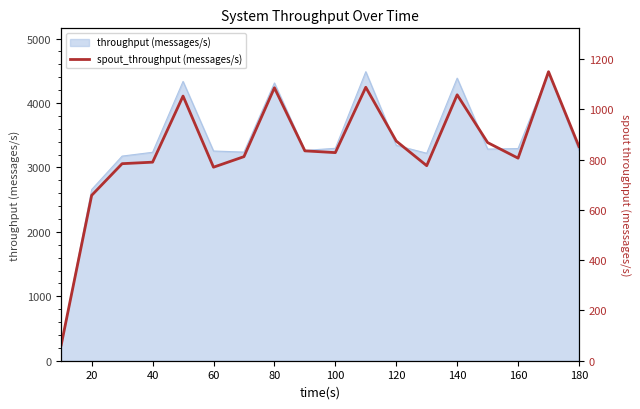

What is the difference between the maximum and second lowest values?

492